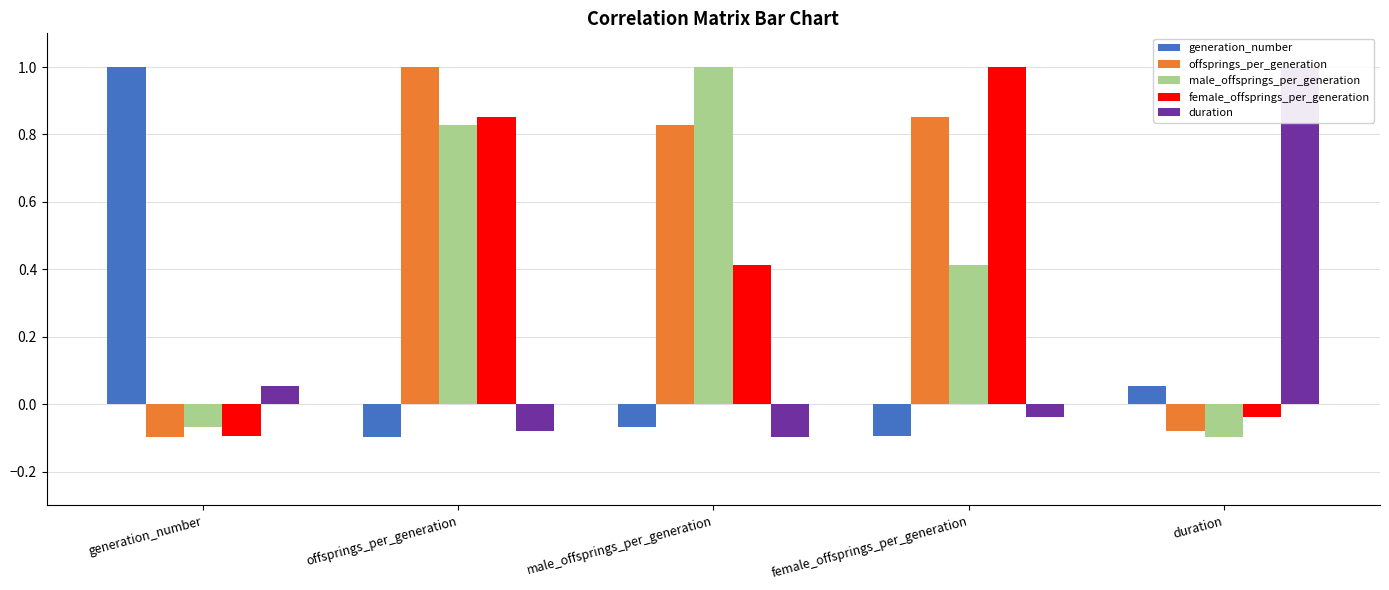

Which category has the highest value in the offsprings_per_generation series?

offsprings_per_generation